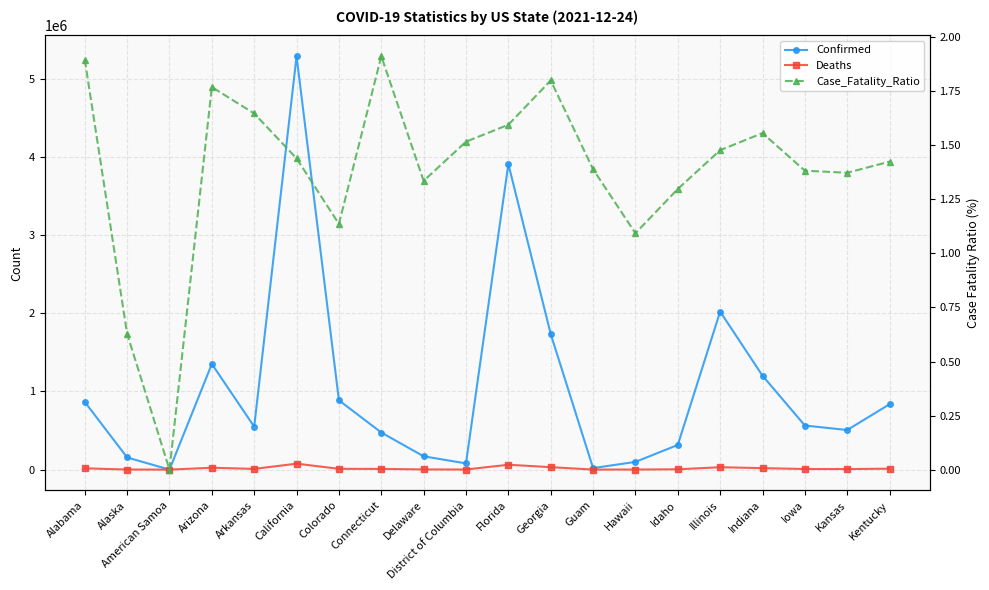

Where does the Confirmed series first go above 563955?

Alabama